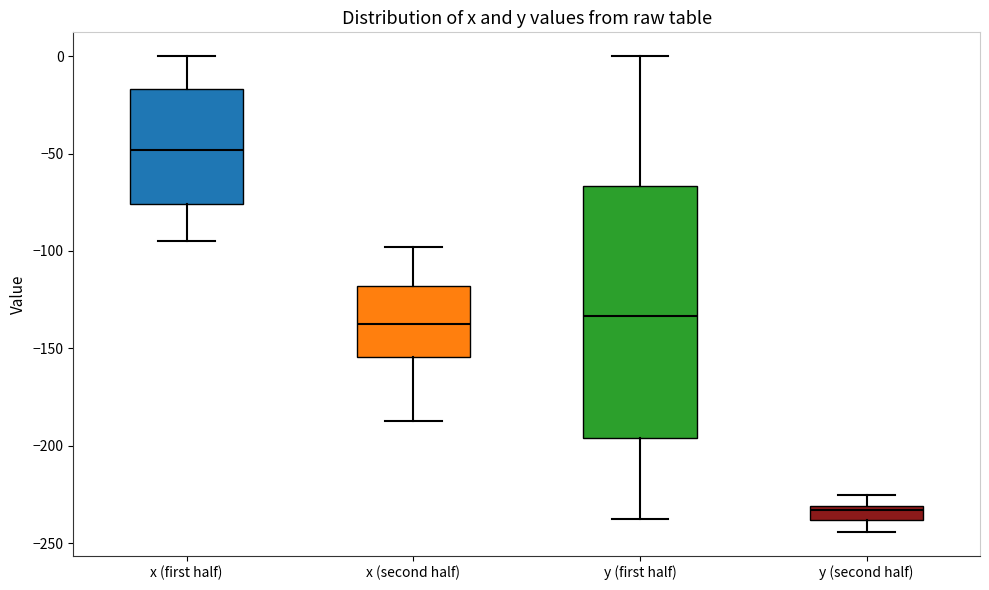

Where does the lower whisker of the box for x (first half) end on the y-axis? The values are not printed on the chart, so give them approximately, as read against the axis.

-95